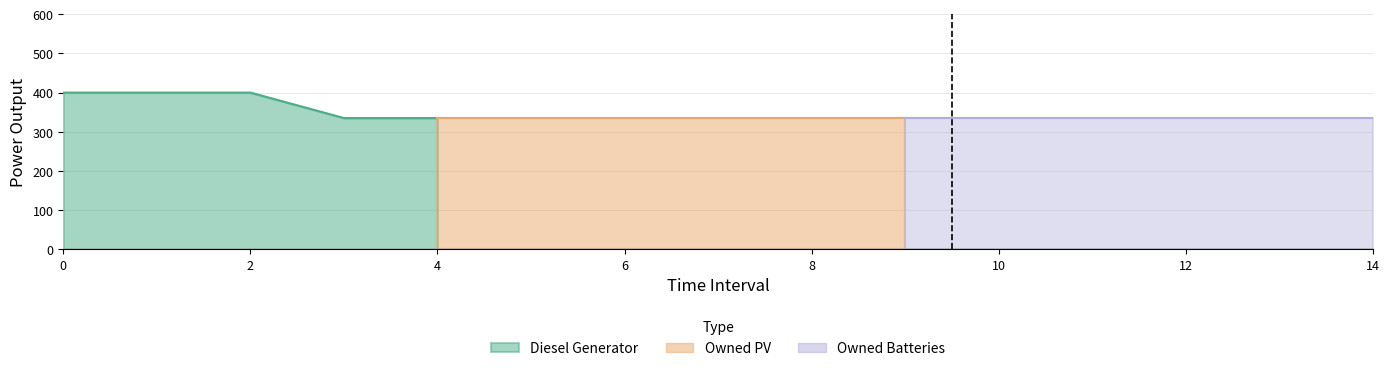

At how many categories does at least one series exceed 293?

15